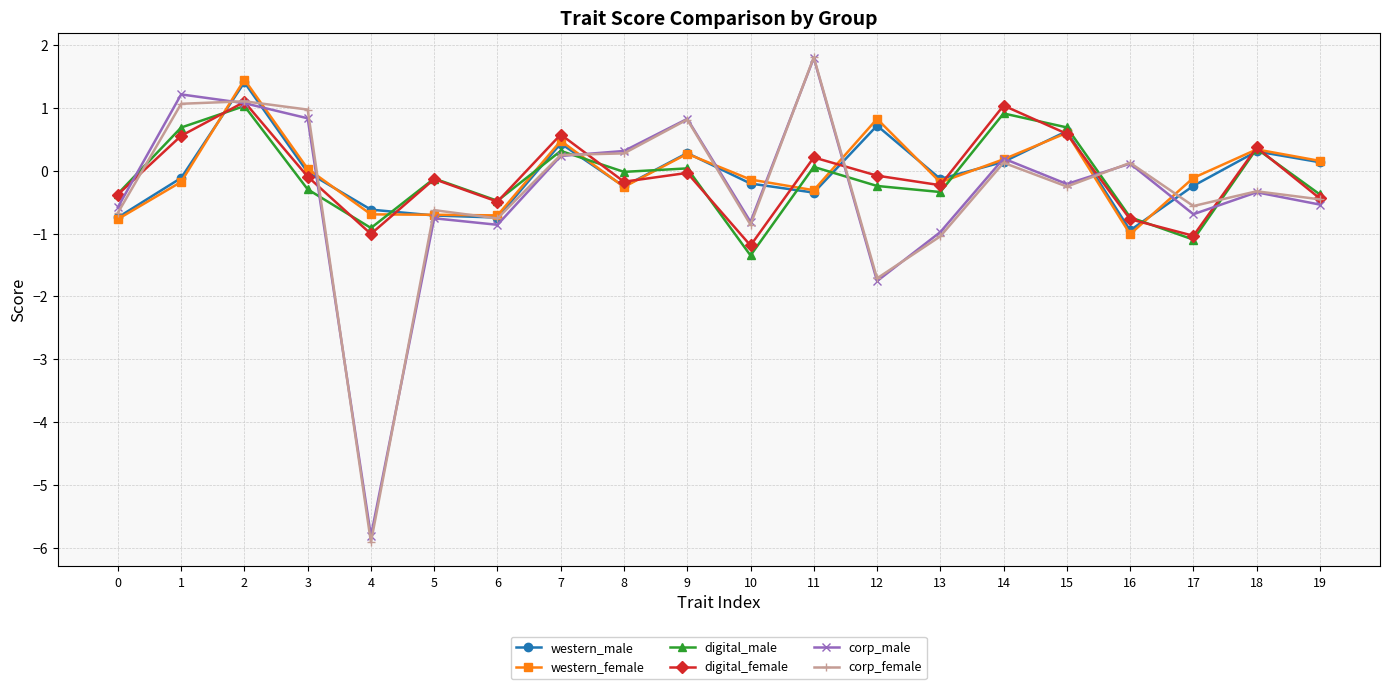

Is it true that corp_male equals 1.2 at 1?

True